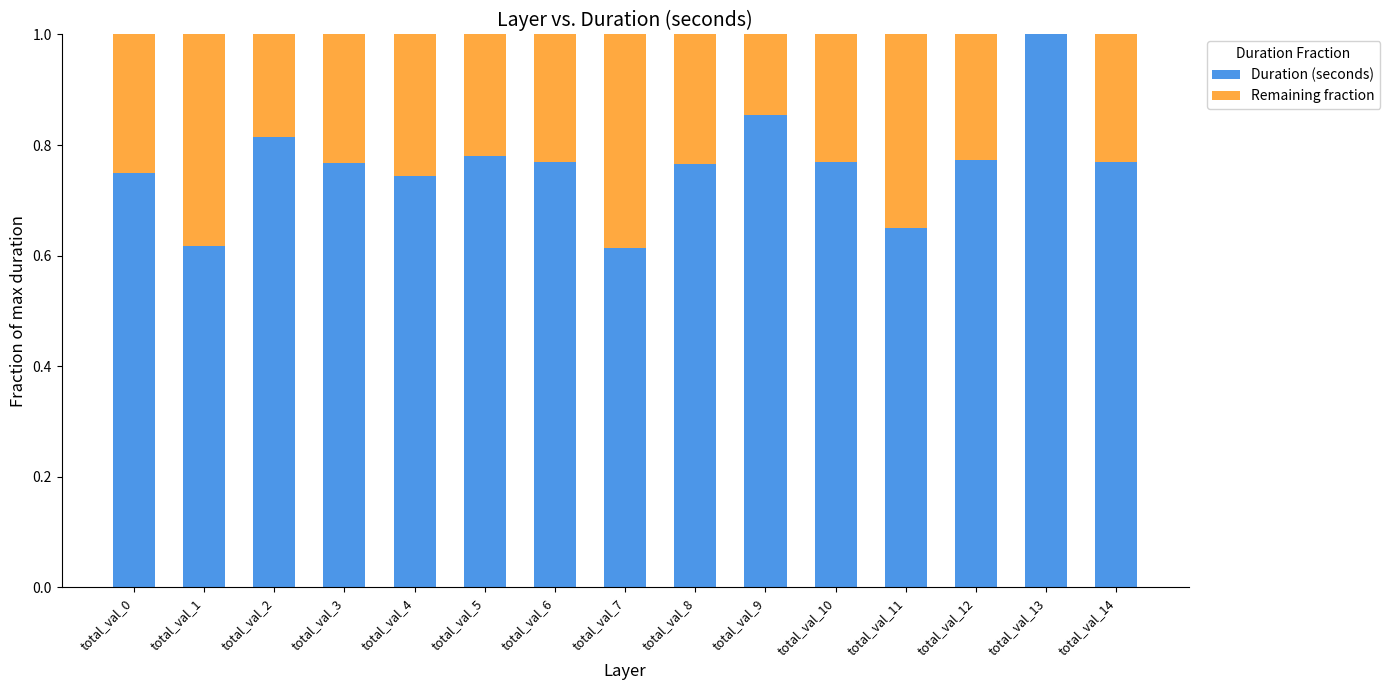

True or false: Duration (seconds) has a value of 1.0 at total_val_11.

False